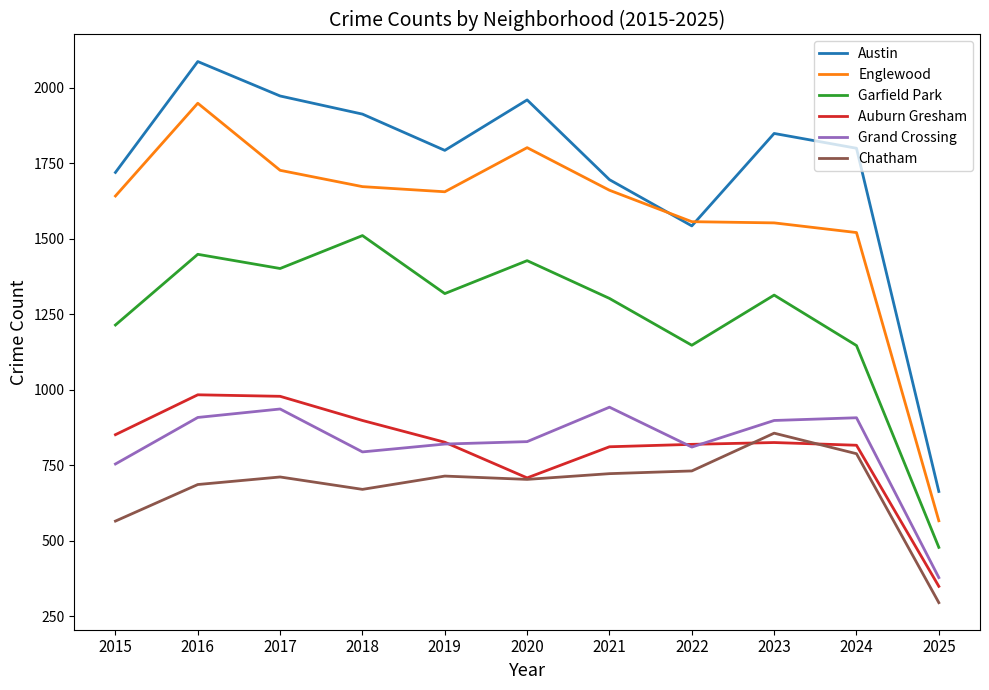

What is the greatest value displayed?

2086